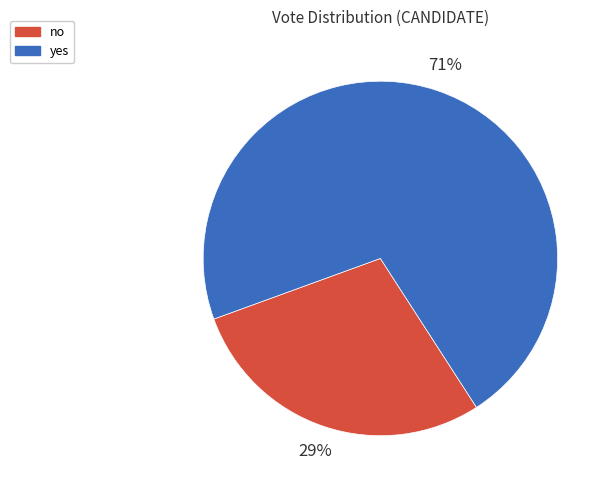

To the nearest percent, what percentage of the pie is no?

29%